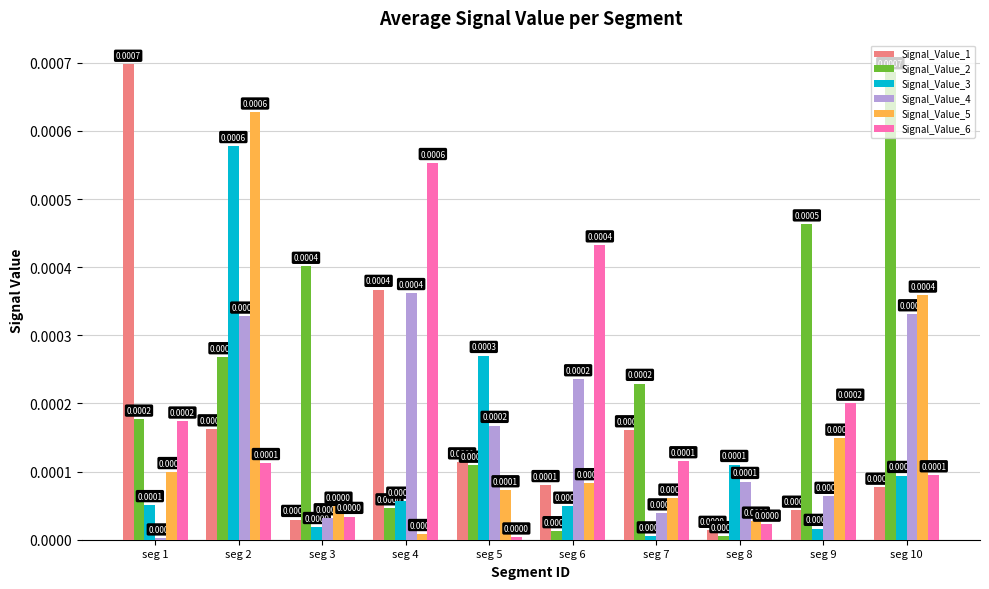

What are all the series names shown in the legend?

Signal_Value_1, Signal_Value_2, Signal_Value_3, Signal_Value_4, Signal_Value_5, Signal_Value_6